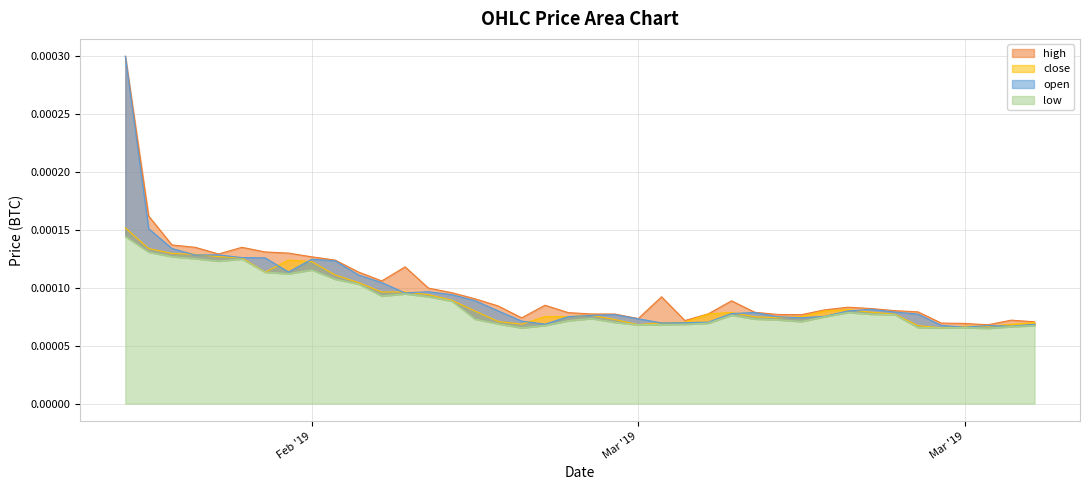

How many interior local valleys does the high series have?

7